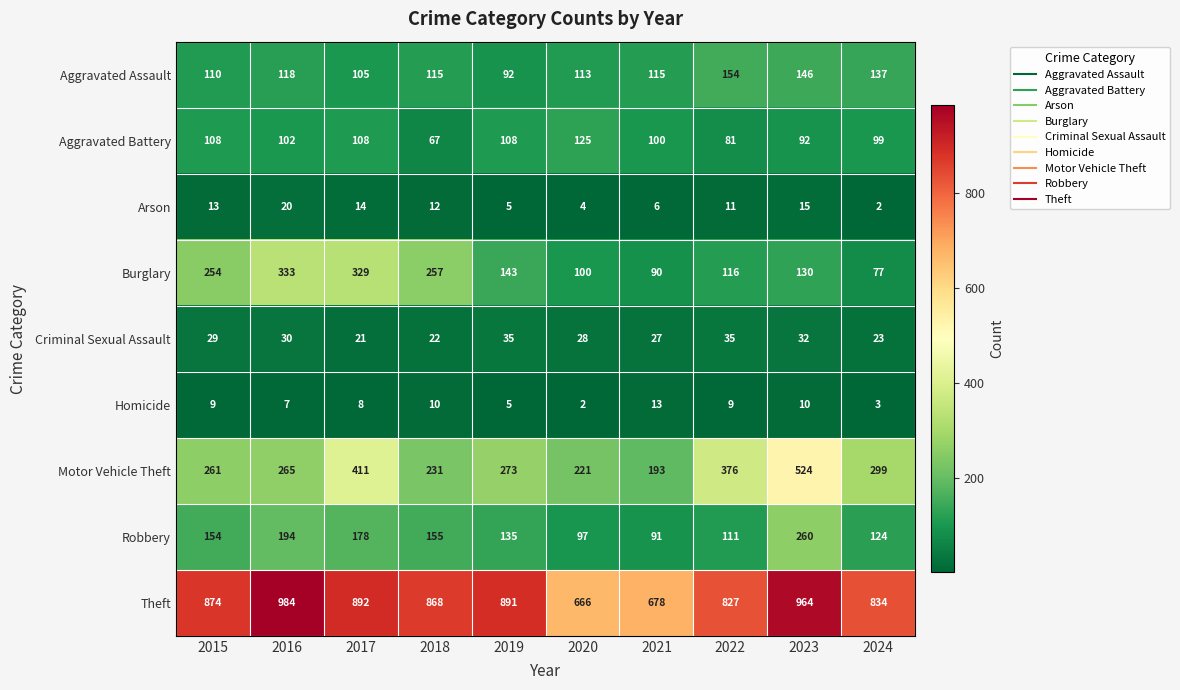

What is the difference between the maximum and minimum values in the Criminal Sexual Assault series?

14